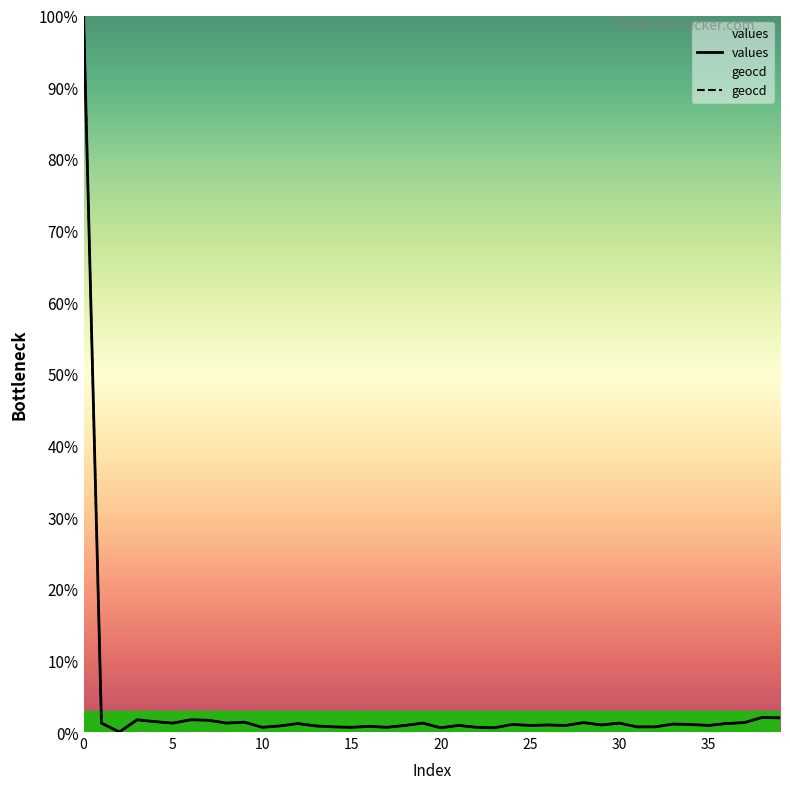

The values series shows 3.0 at 38. True or false?

False